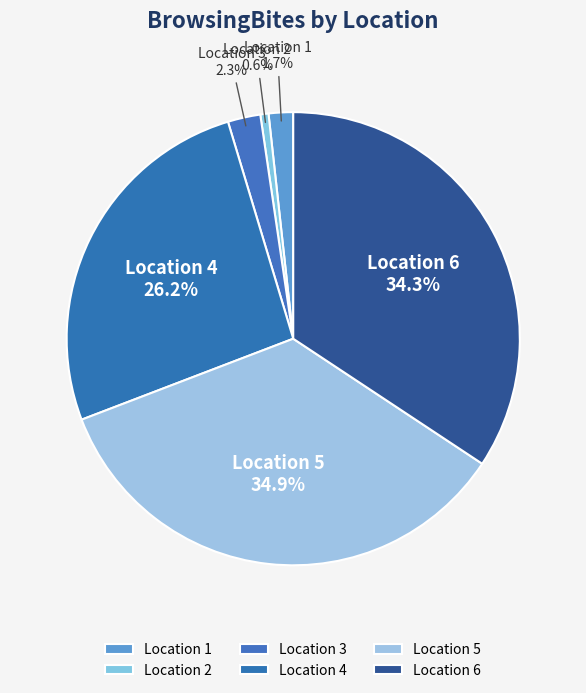

Between Location 3 and Location 1, which is larger?

Location 3